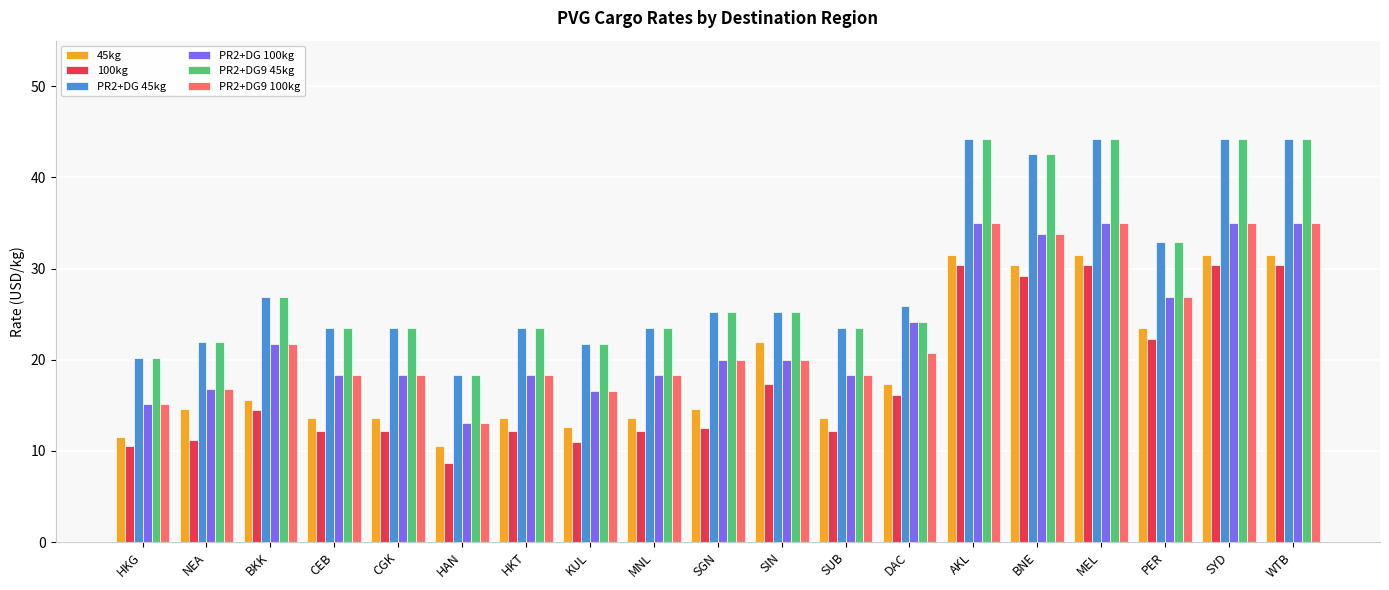

What is the label of the 17th bar from the right?

BKK